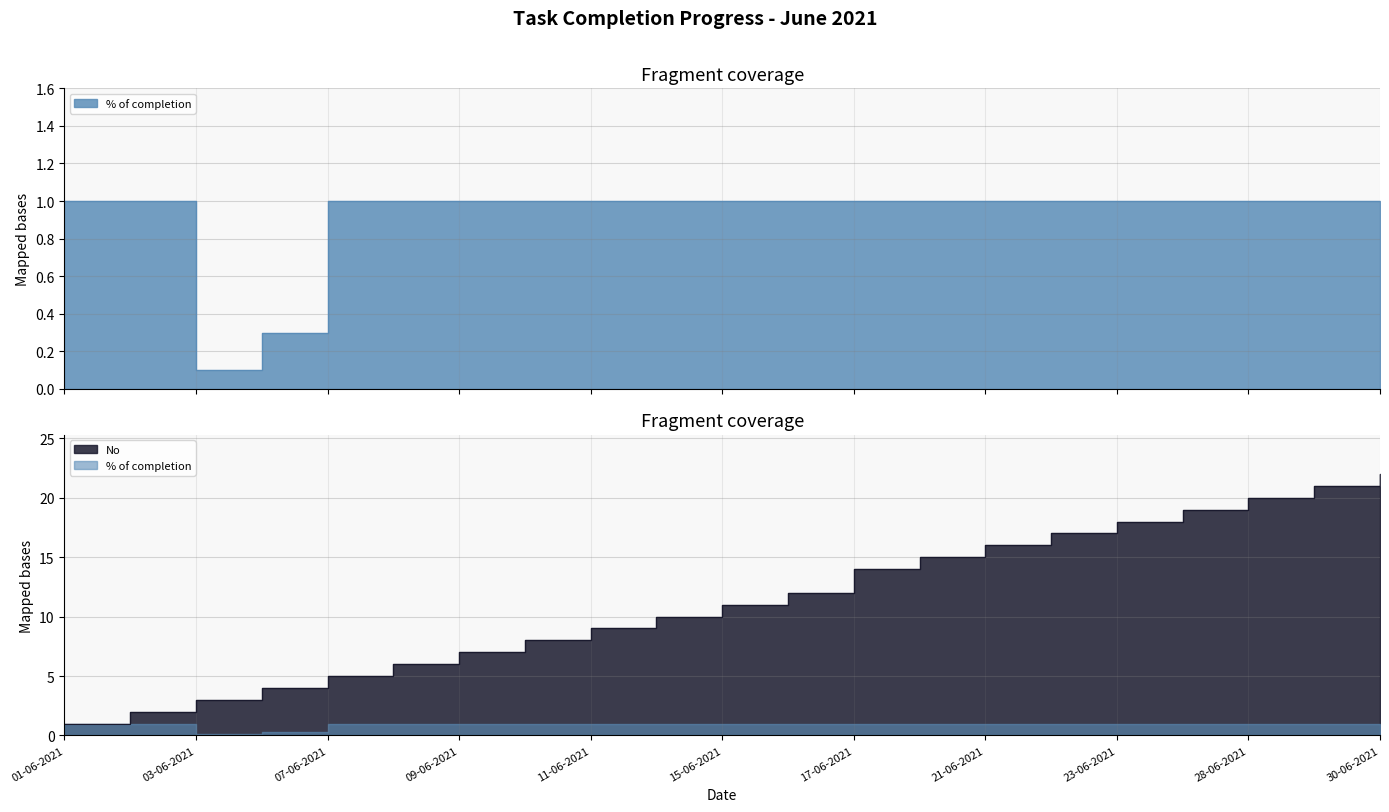

Reading left to right, extract all data points from this chart.

% of completion: 1.0	1.0	0.1	0.3	1.0	1.0	1.0	1.0	1.0	1.0	1.0	1.0	1.0	1.0	1.0	1.0	1.0	1.0	1.0	1.0	1.0
No: 1.0	2.0	3.0	4.0	5.0	6.0	7.0	8.0	9.0	10.0	11.0	12.0	14.0	15.0	16.0	17.0	18.0	19.0	20.0	21.0	22.0